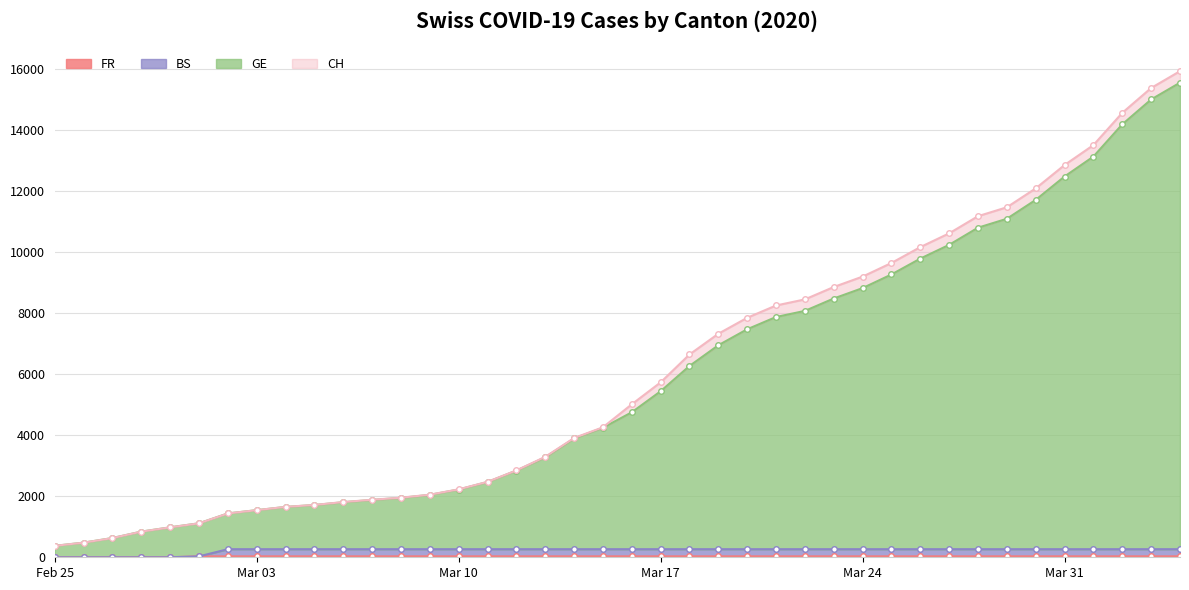

What is the difference between the second highest and second lowest values in the FR series?

30